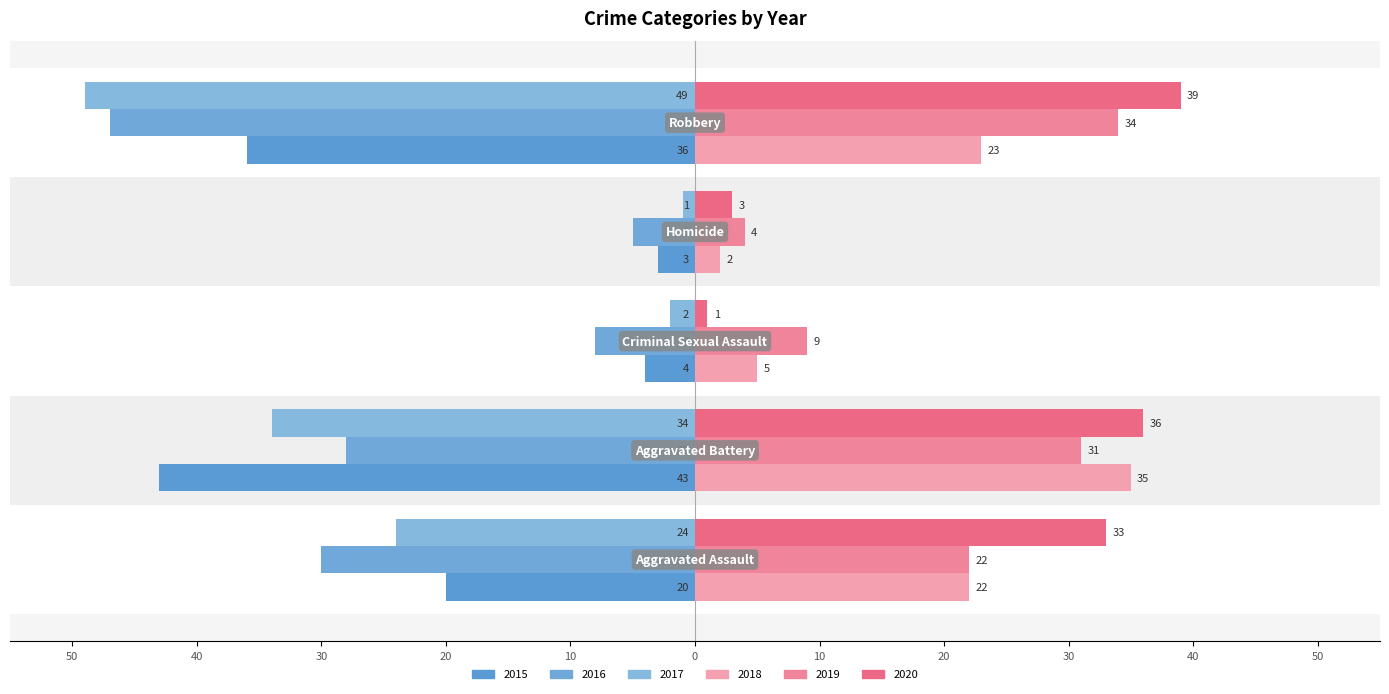

Which series has the widest spread of values?

2017